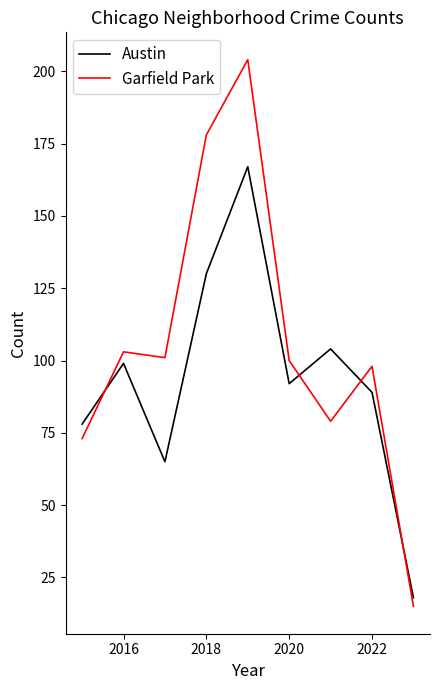

True or false: Garfield Park and Austin intersect in this chart.

True